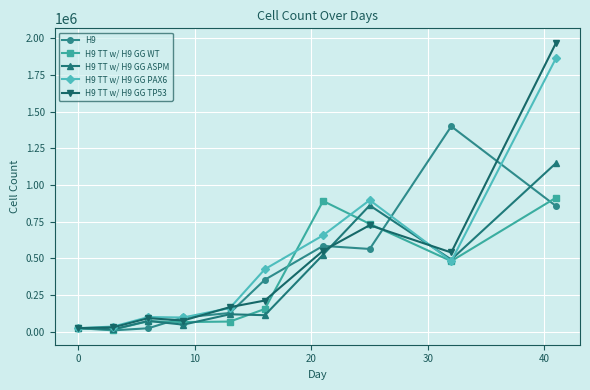

What is the greatest value displayed?

1970000